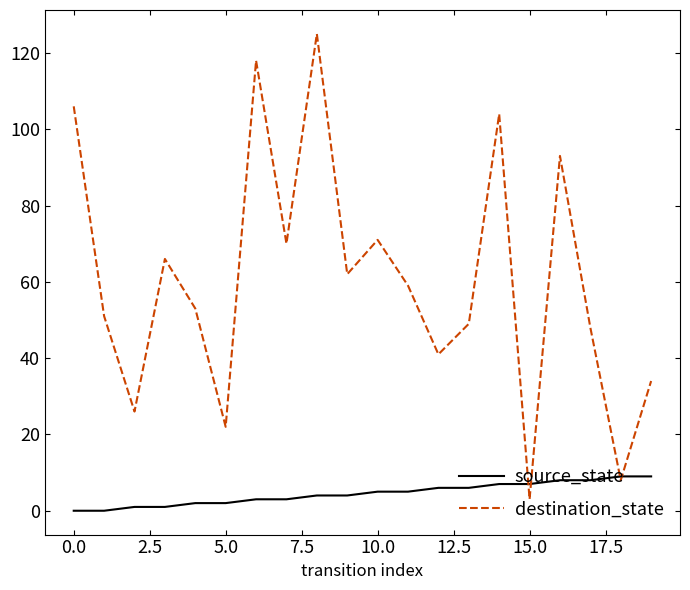

After their last crossing, which series has the higher values: destination_state or source_state?

destination_state